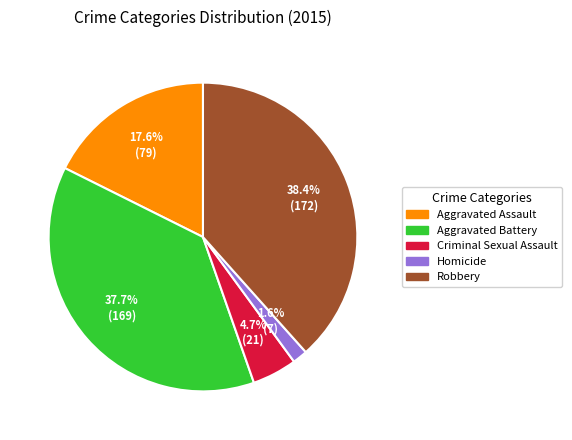

Rank the categories by value from highest to lowest.

Robbery, Aggravated Battery, Aggravated Assault, Criminal Sexual Assault, Homicide